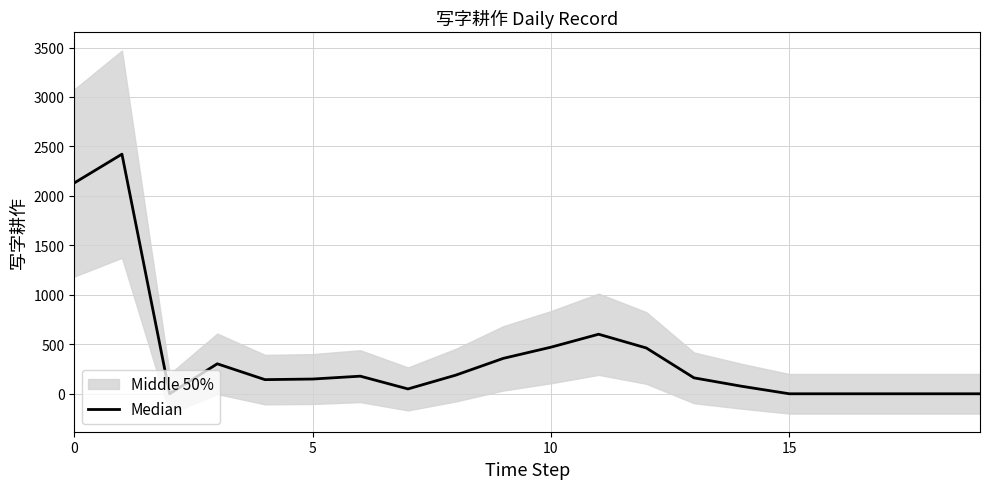

What is the label of the 2nd point from the right?

18